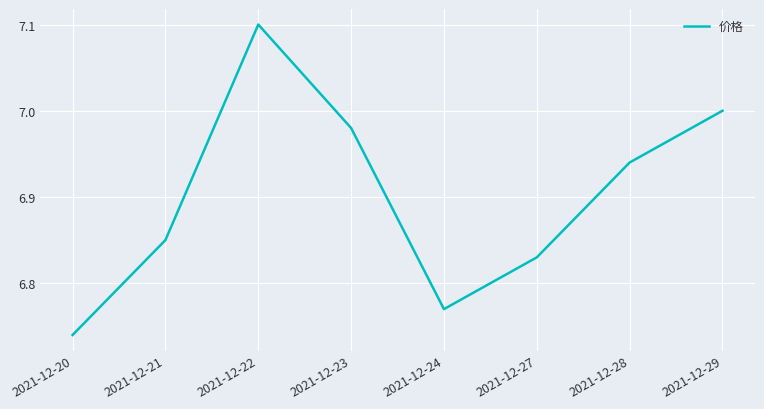

What is the maximum value shown in the chart?

7.1